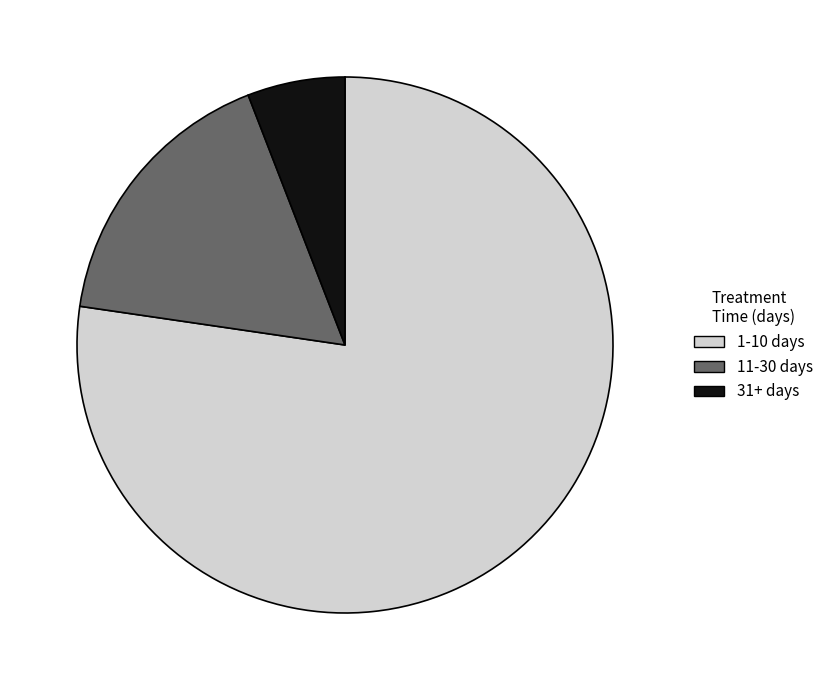

Is there any slice that represents more than half of the pie?

Yes